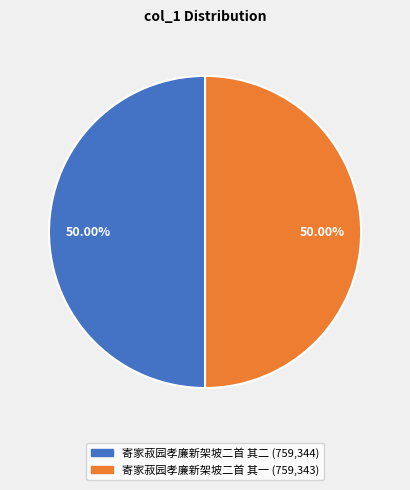

Count the number of slices in the pie.

2